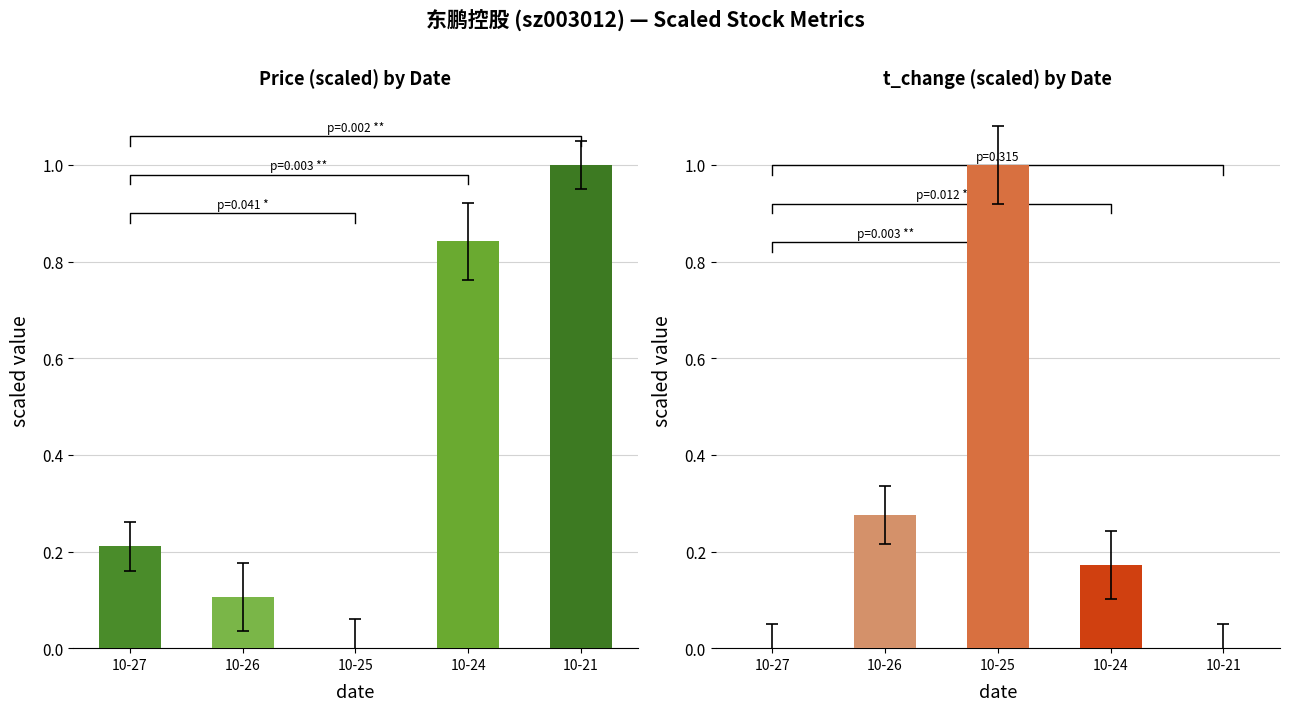

Reading left to right, extract all data points from this chart.

price: 10-27=0.2	10-26=0.1	10-25=0.0	10-24=0.8	10-21=1.0
t_change: 10-27=0.0	10-26=0.3	10-25=1.0	10-24=0.2	10-21=0.0